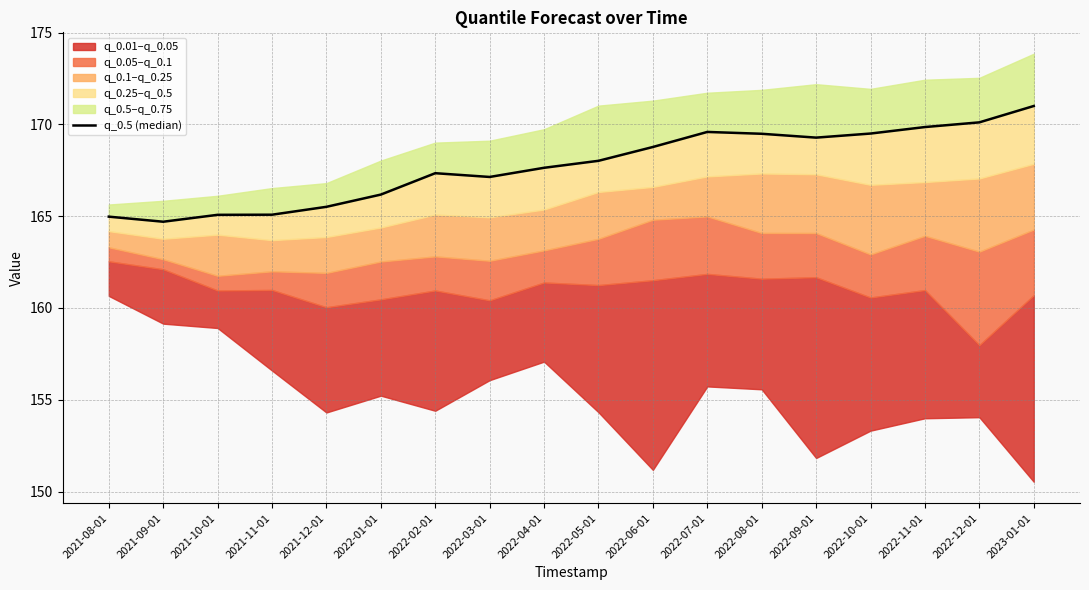

Is it true that the value at 2022-07-01 is 169.6?

True